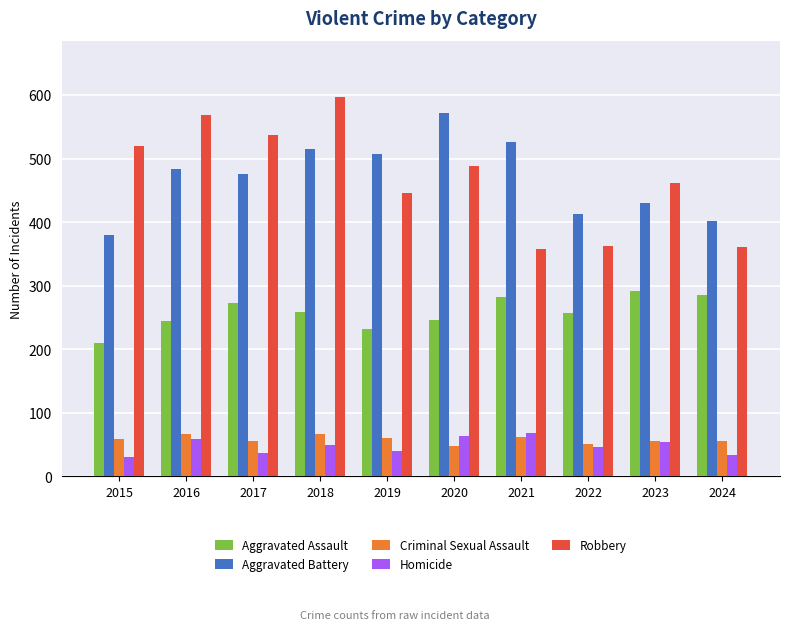

At which category is the sum across all series the highest?

2018